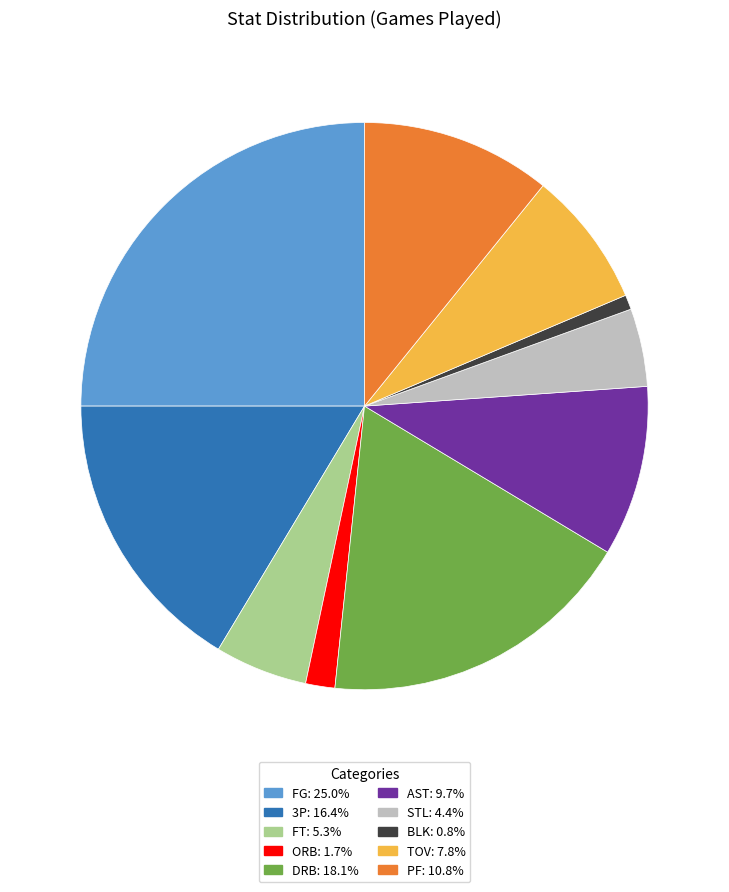

How many segments does this pie chart have?

10